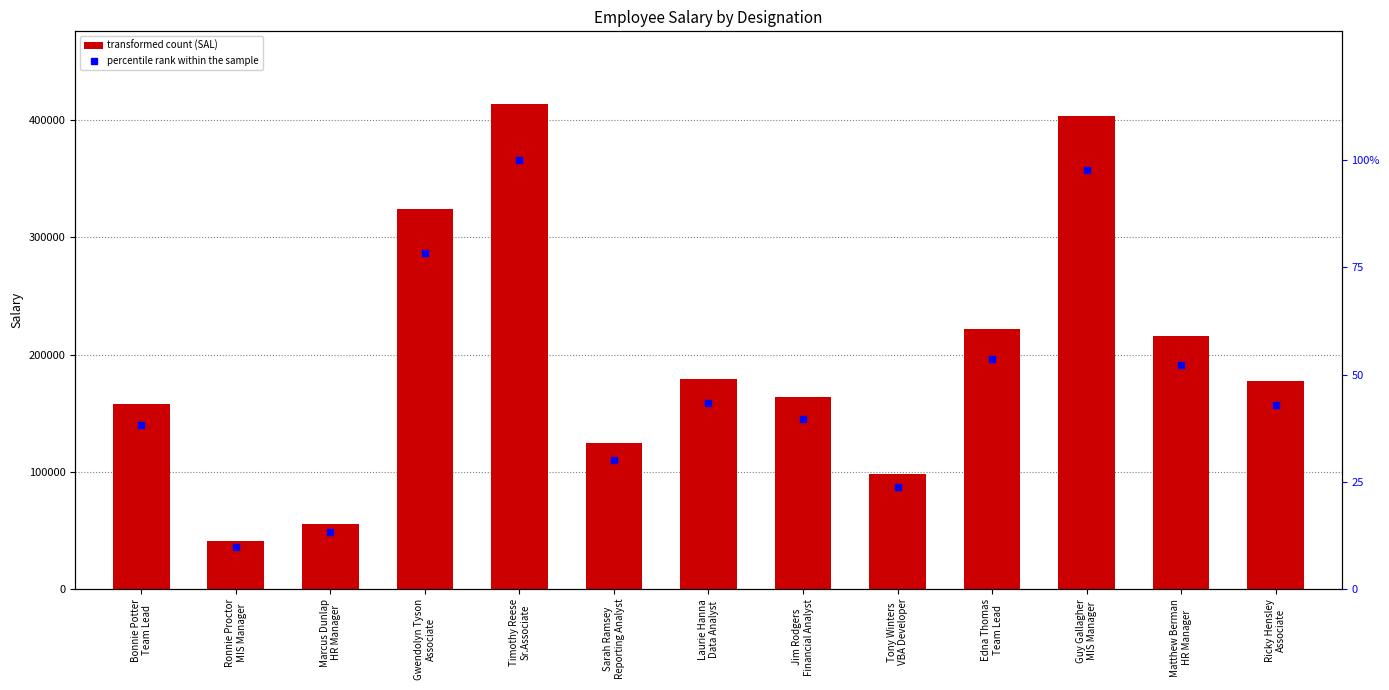

What is the difference between the second highest and minimum values in the percentile rank within the sample series?

87.8